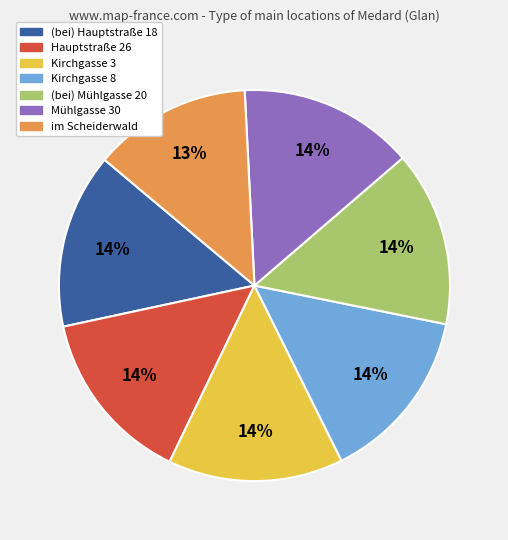

Which slice is the smallest?

im Scheiderwald